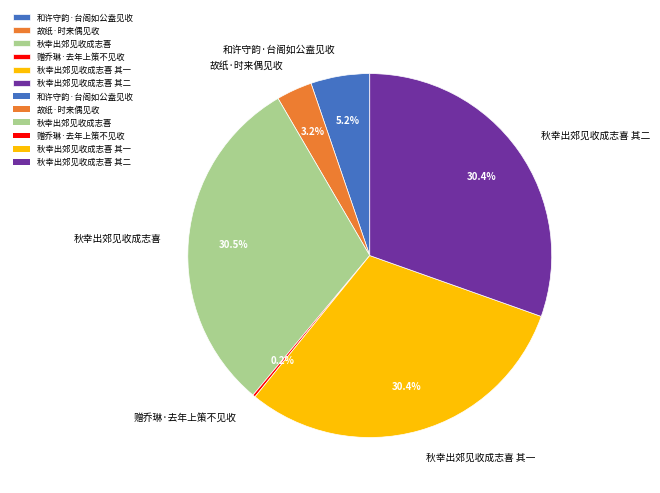

Is the sum of 故纸·时来偶见收 and 秋幸出郊见收成志喜 greater than half?

No